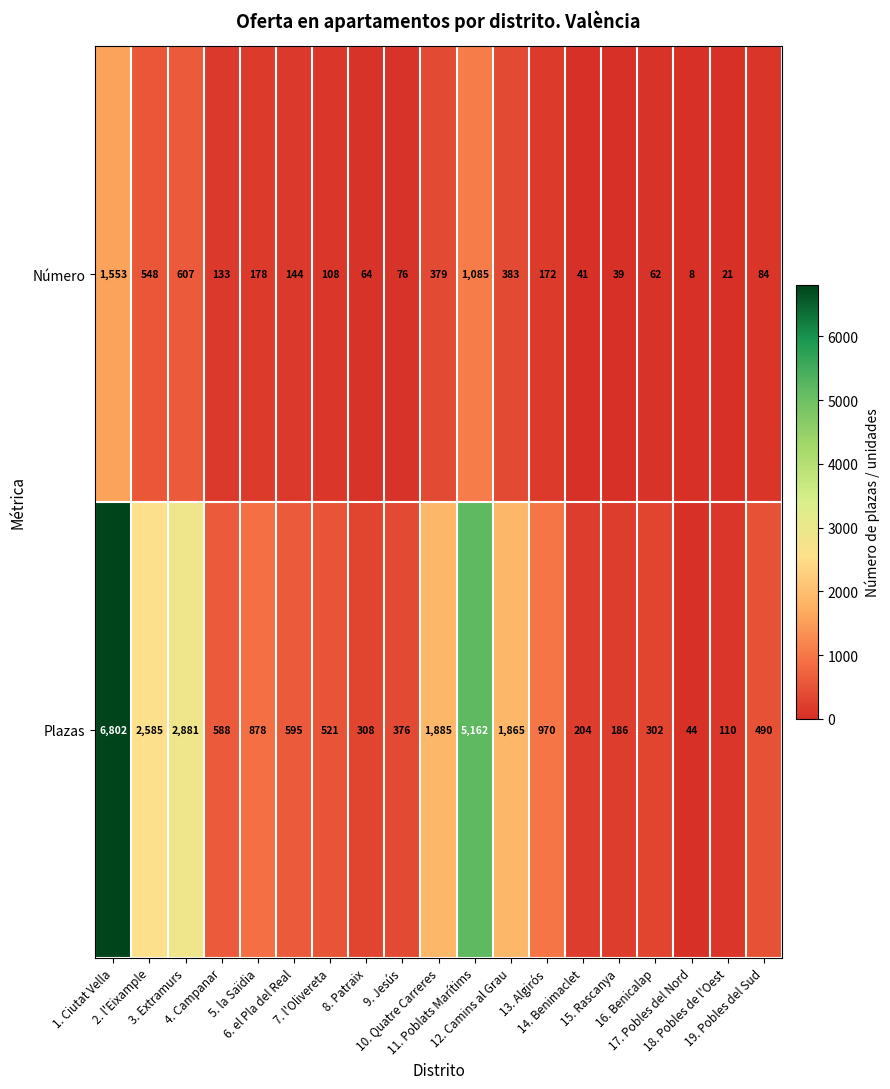

How many distinct data groups are displayed?

2